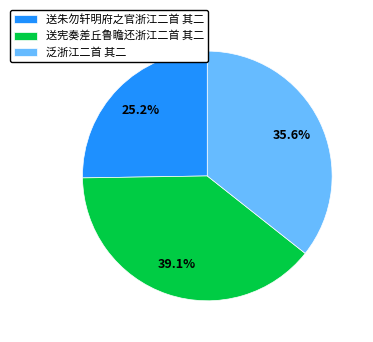

To the nearest percent, what is the average slice percentage?

33%